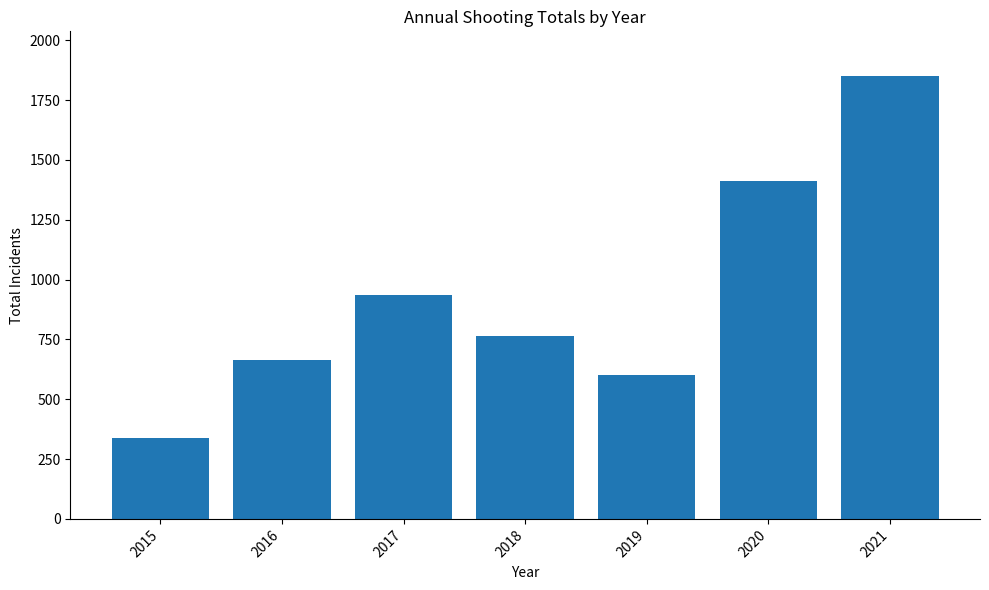

At which label does the data first exceed 764?

2017